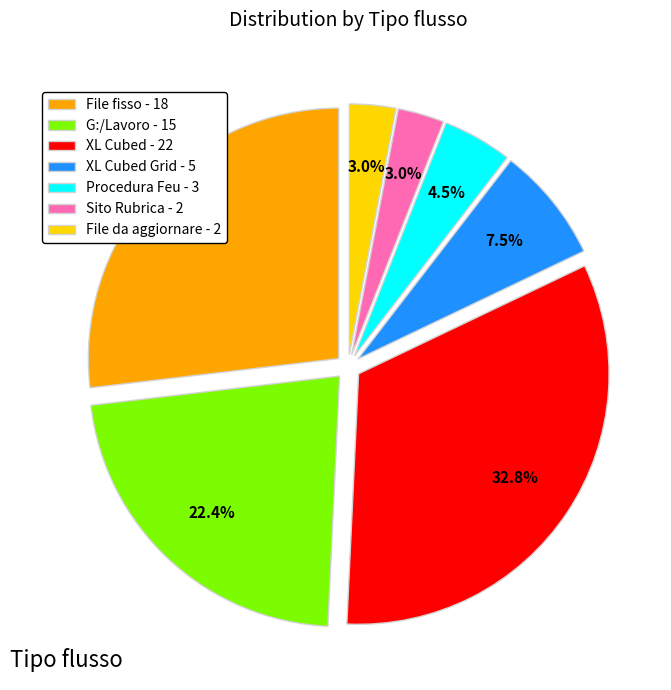

What is the total percentage of Procedura Feu - 3 and File da aggiornare - 2?

7.5%